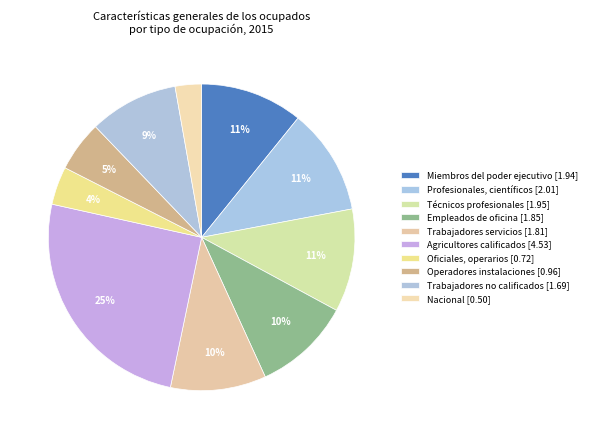

Count the number of slices in the pie.

10